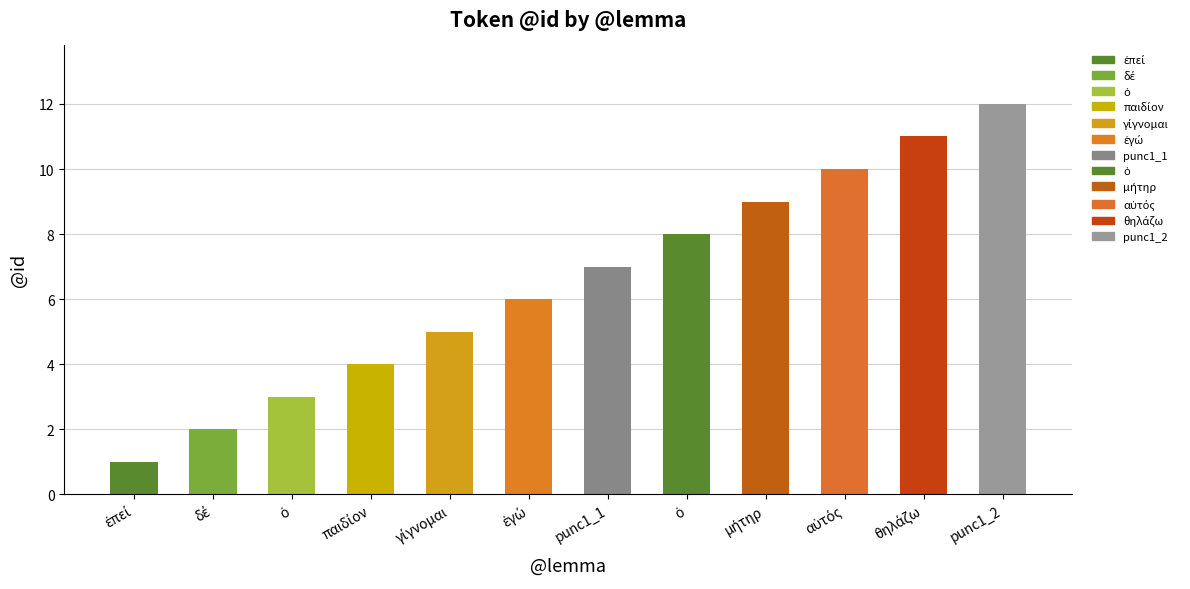

What is the smallest value displayed?

1